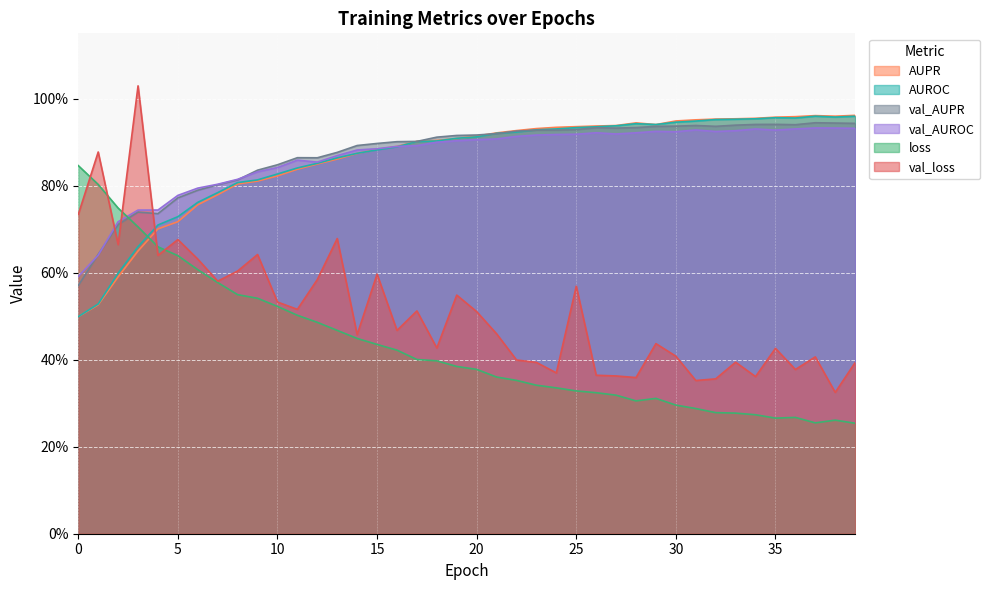

Is it true that AUPR equals 0.9 at 21?

True